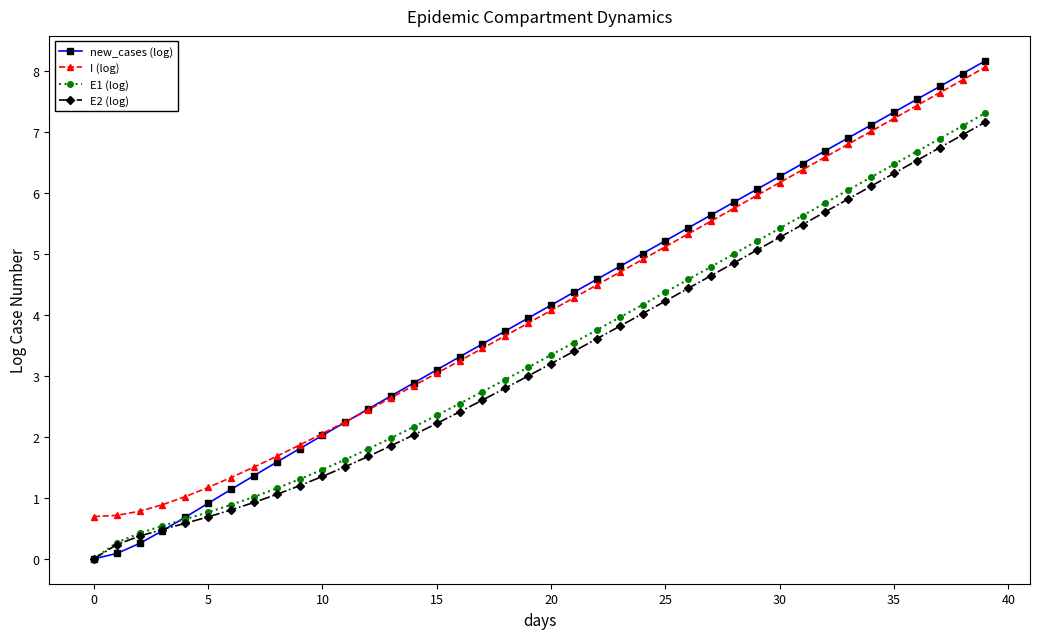

True or false: E2 (log) has more than 1 interior local peaks.

False